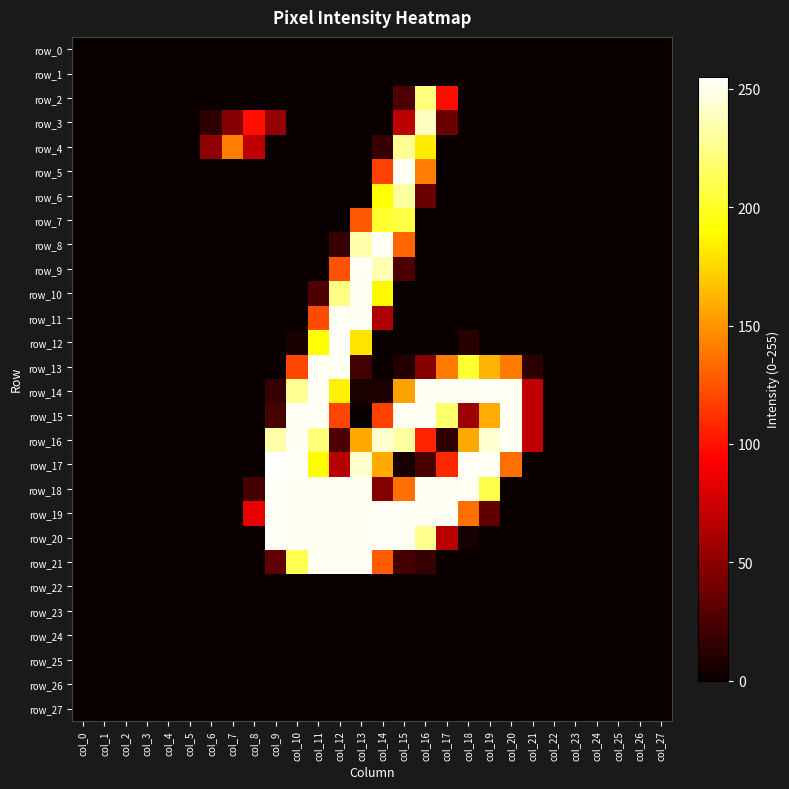

How many values in the row_13 series exceed 0?

11